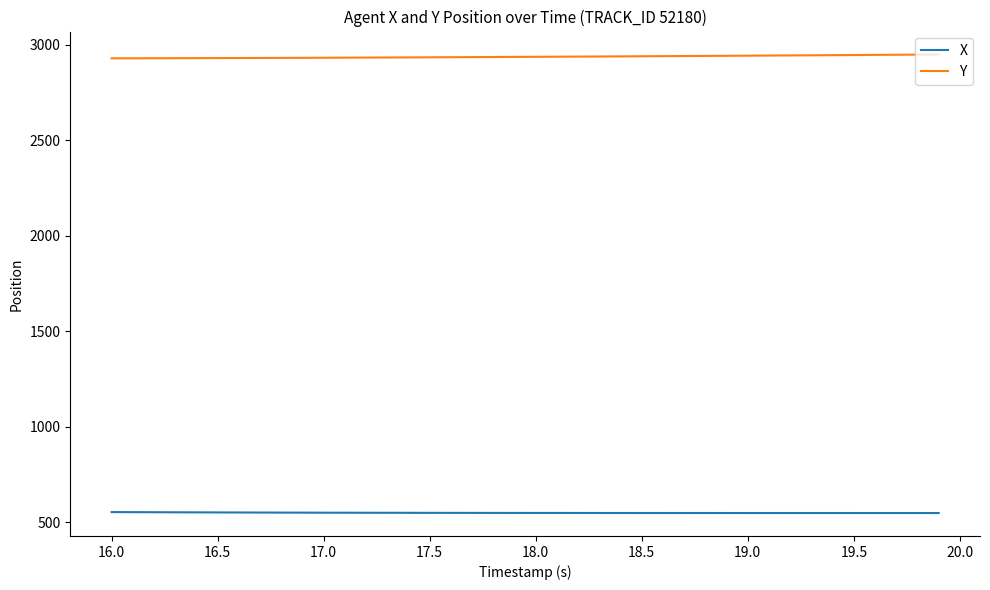

Which series has the largest total across all categories?

Y